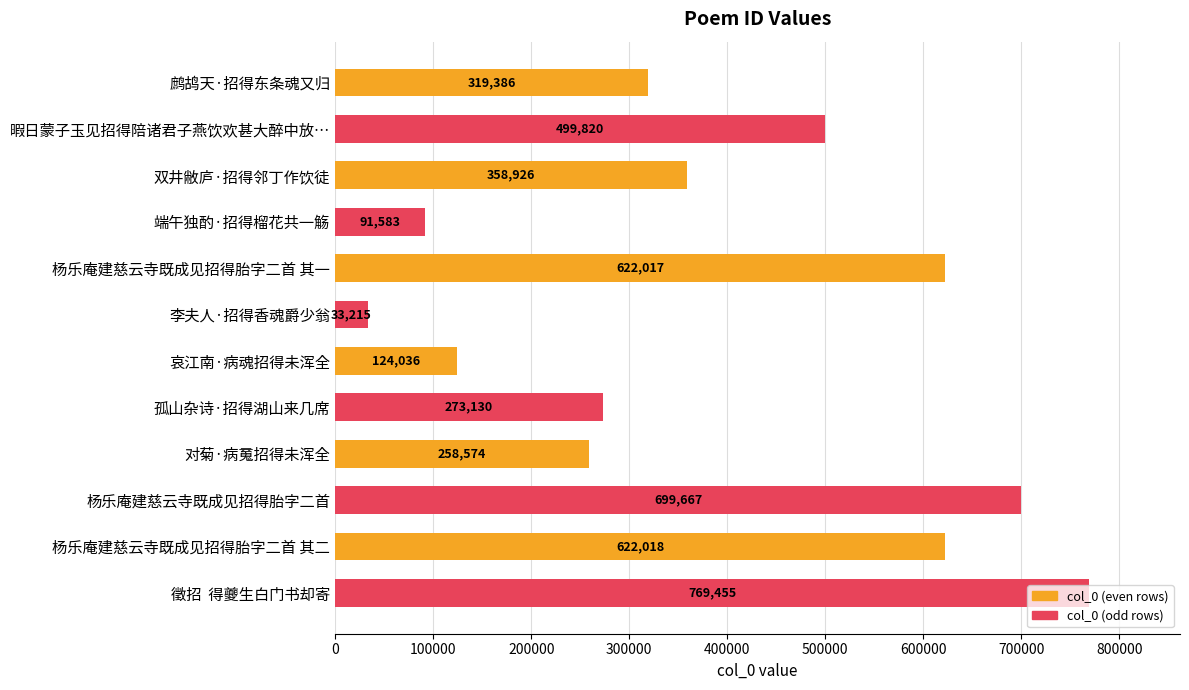

What is the average value?

389319